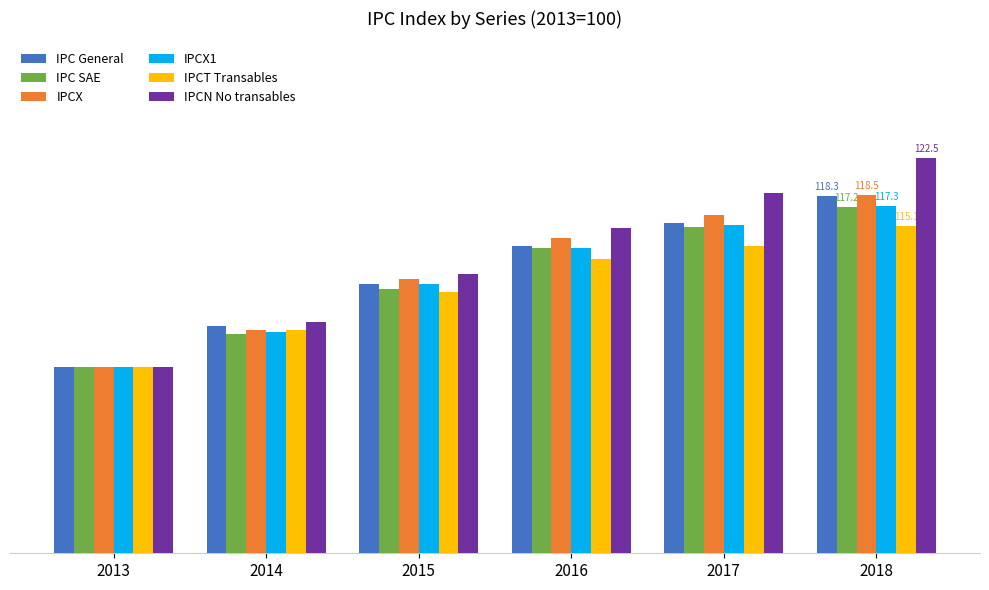

Are the bars grouped side by side (vs. stacked)?

Yes